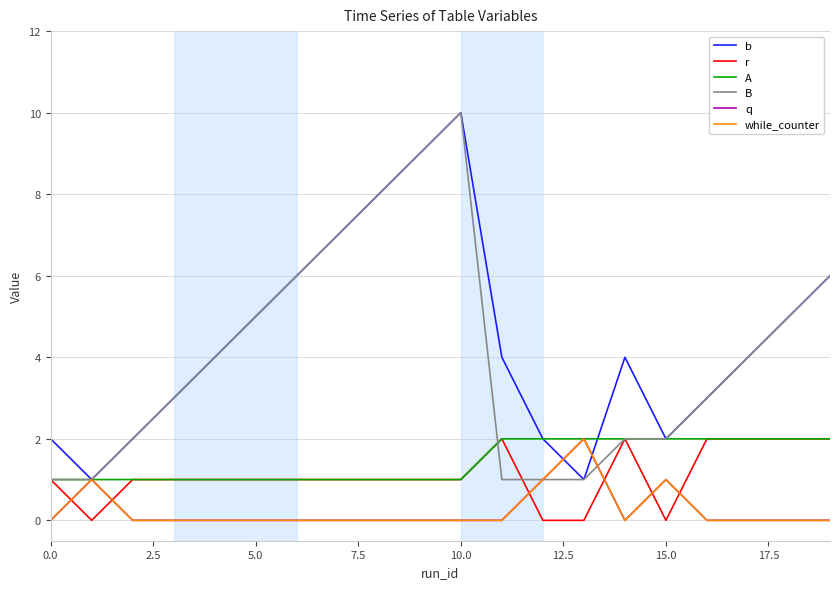

Does the chart display data point markers on the line(s)?

No